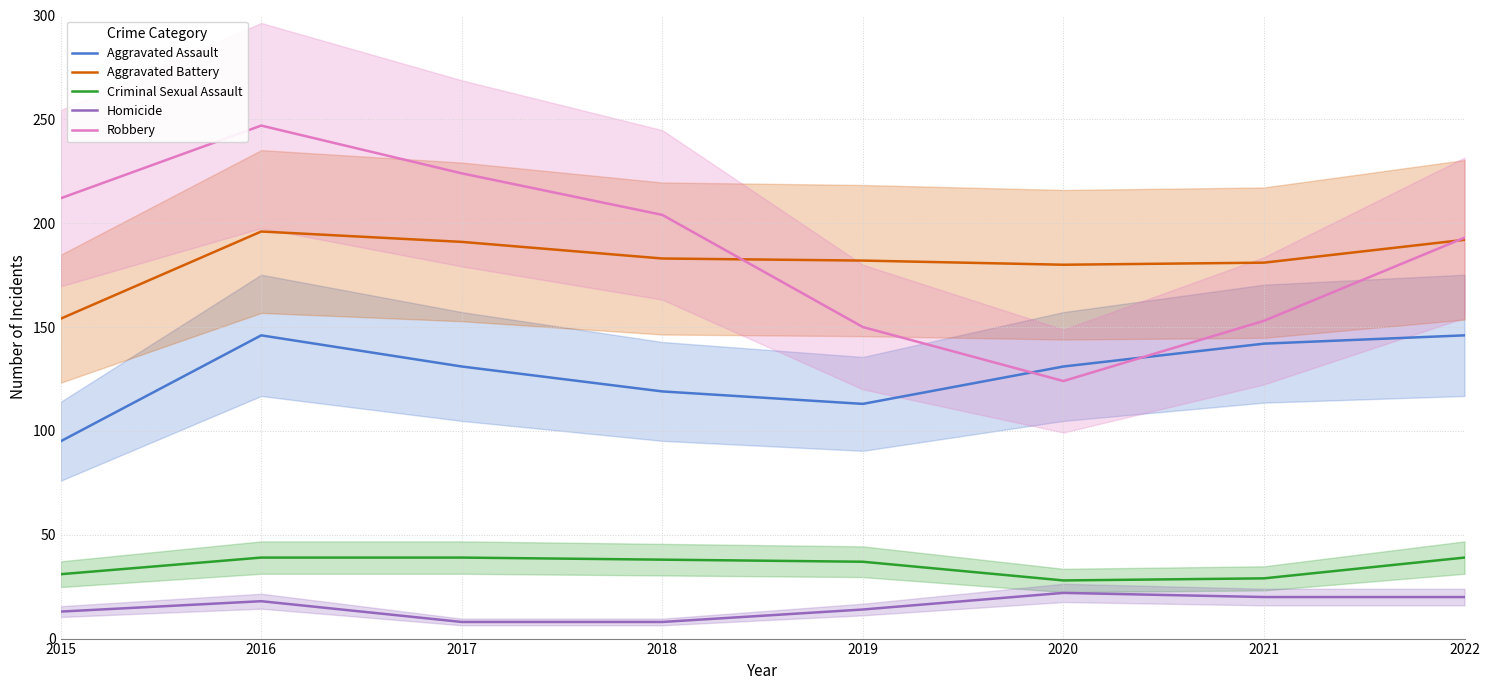

What is the difference between the Homicide values at 2016 and 2022?

2